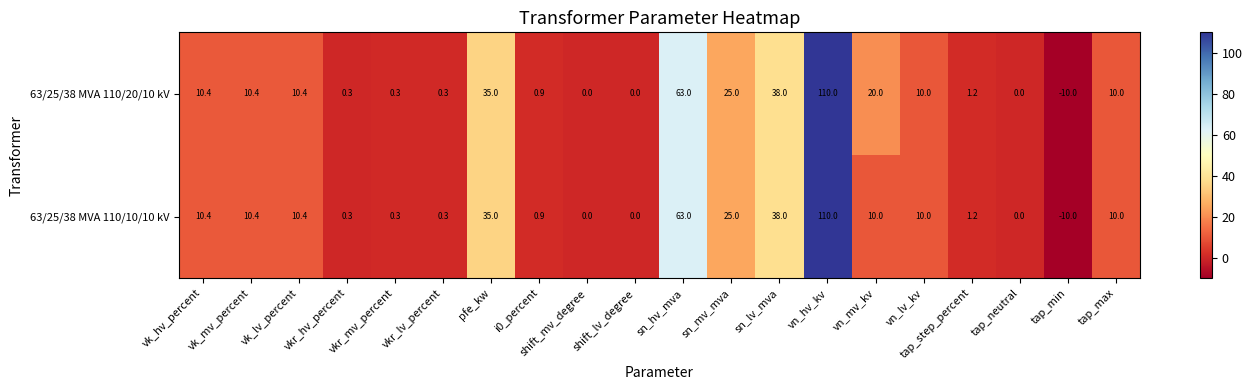

Is it true that 63/25/38 MVA 110/20/10 kV equals 0.0 at shift_mv_degree?

True